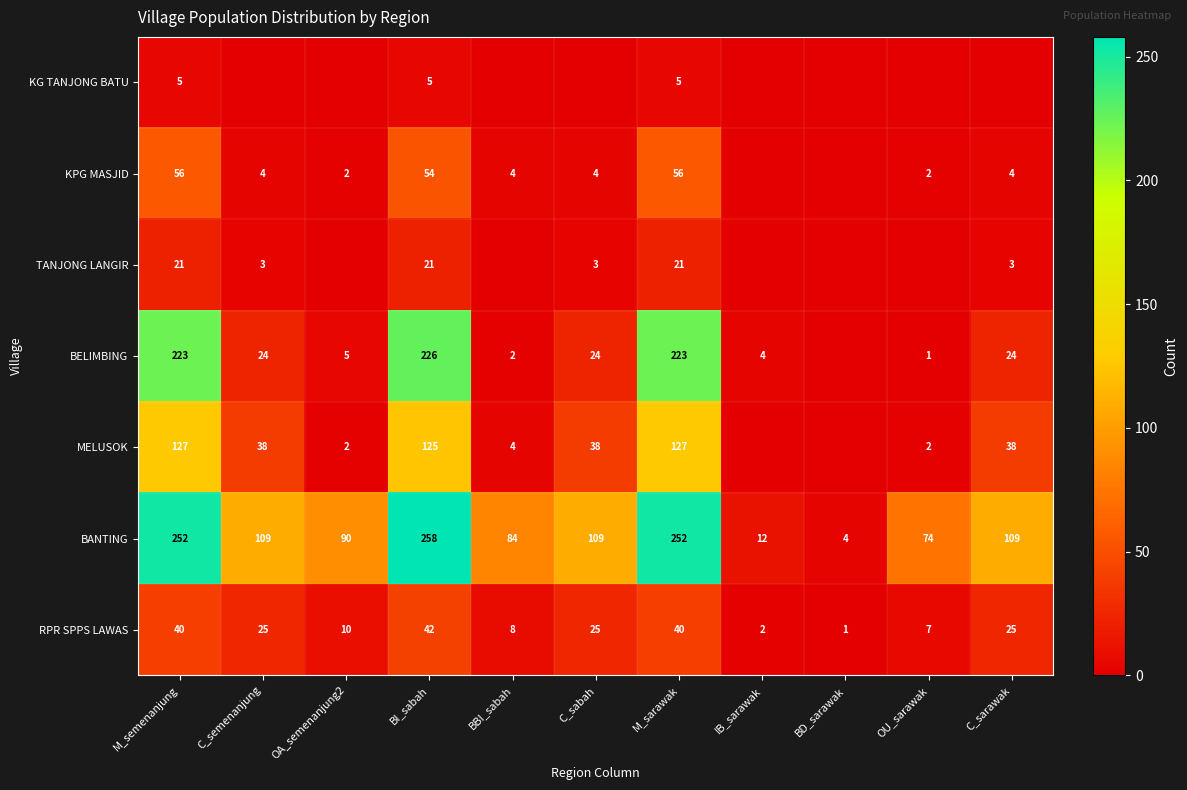

At which label does RPR SPPS LAWAS reach its peak?

BI_sabah